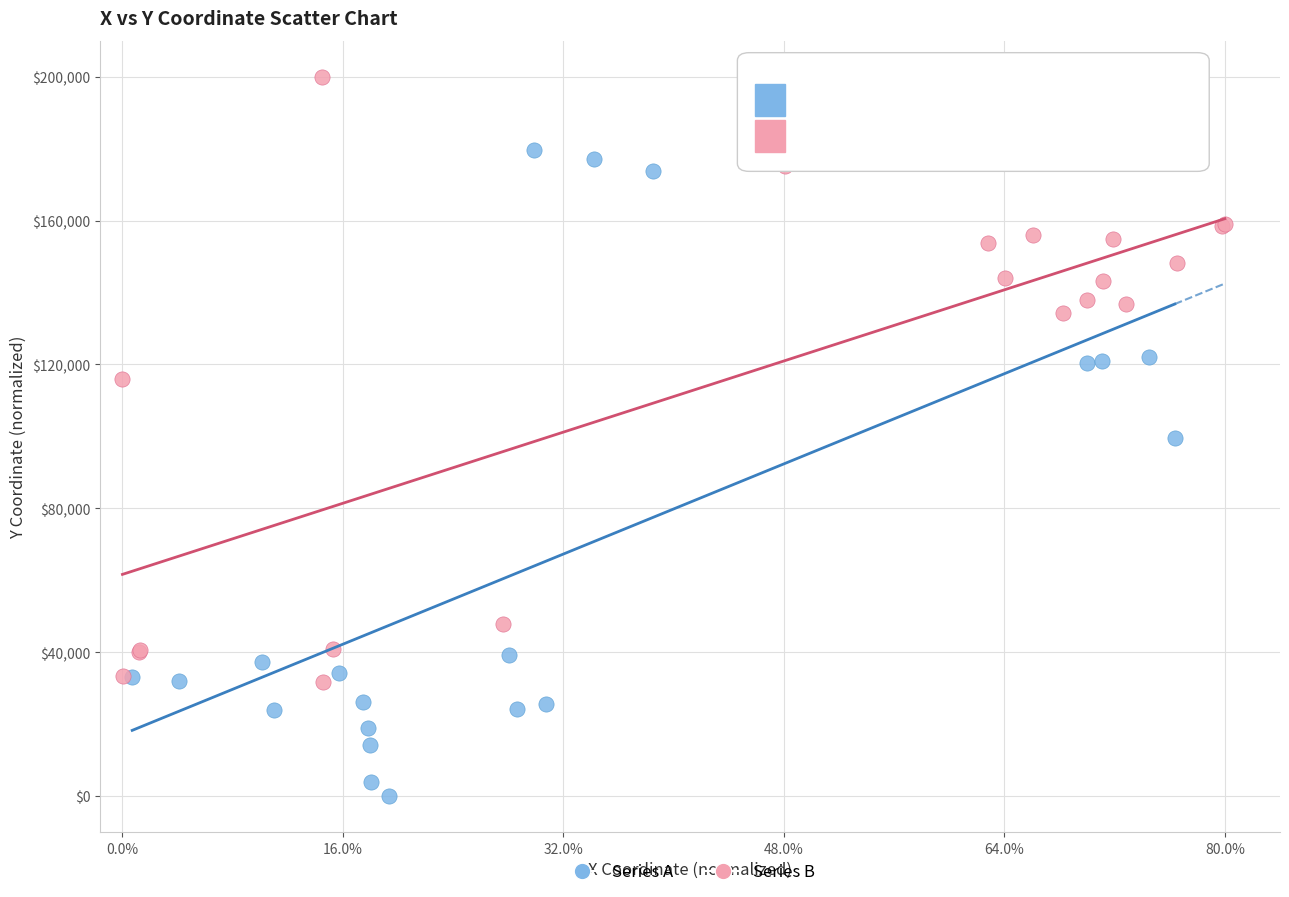

What are all the series names shown in the legend?

Series A, Series B